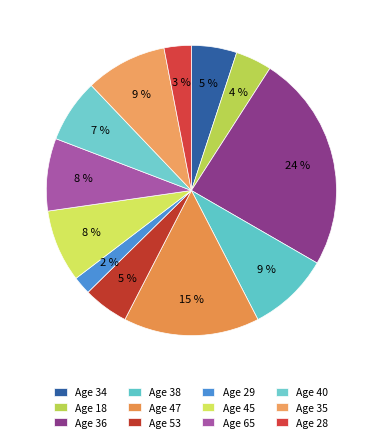

How many slices are in this pie chart?

12